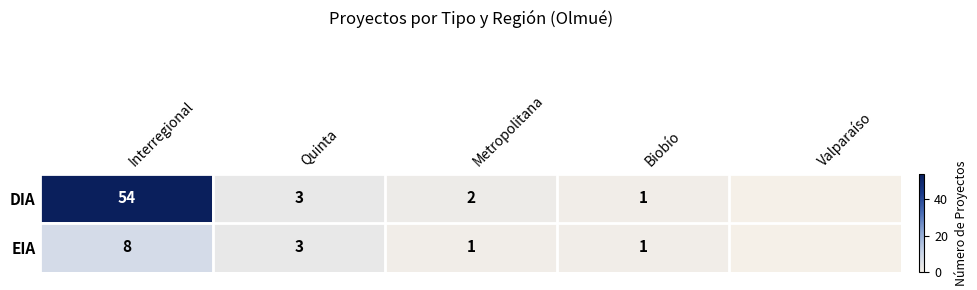

How many series are shown in this chart?

2